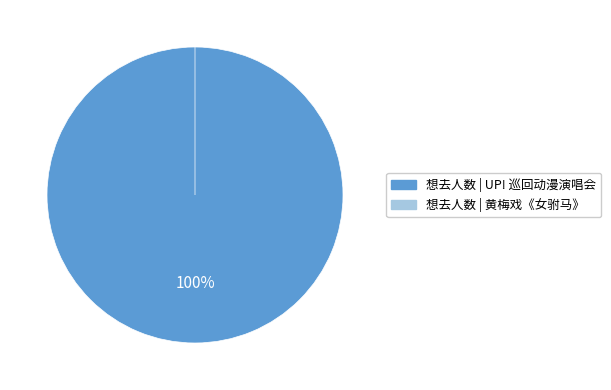

To the nearest percent, what is the difference between the 苏州·【明星版】吴琼主演经典黄梅戏《女驸马》 and 苏州·奇迹の闪耀 「UP!」巡回动漫演唱会 slice percentages?

100%